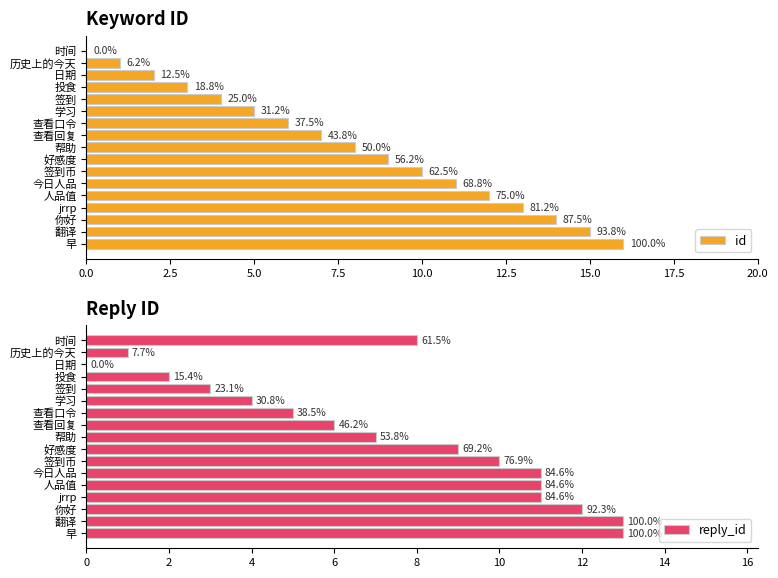

What is the value of the id bar at the 4th from the left?

3